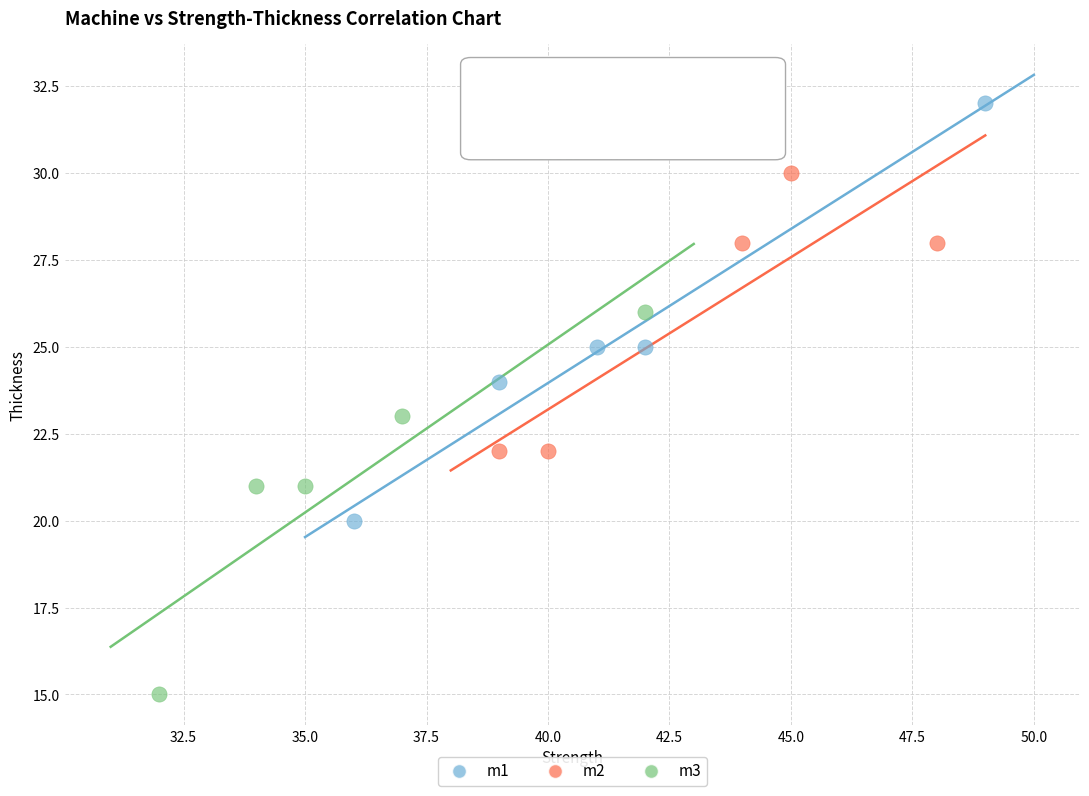

What are all the series names shown in the legend?

m1, m2, m3